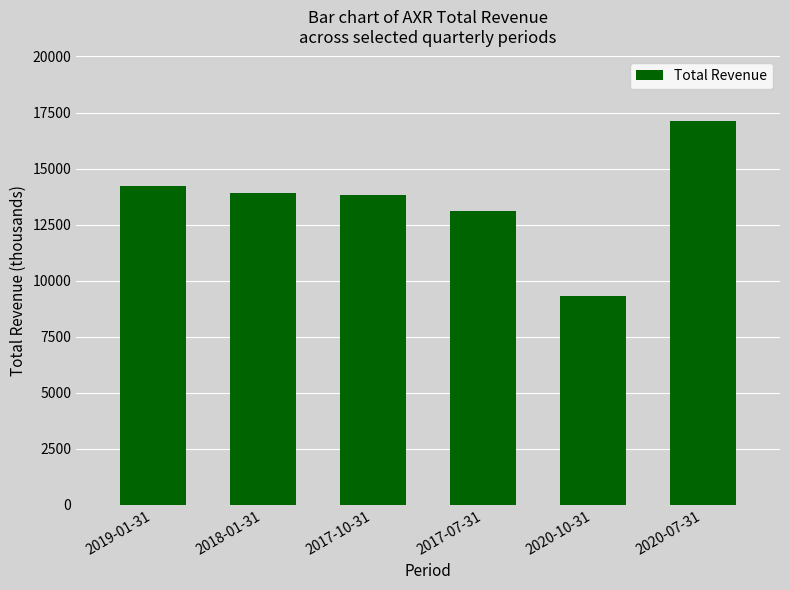

The value at 2017-10-31 is 3412. True or false?

False